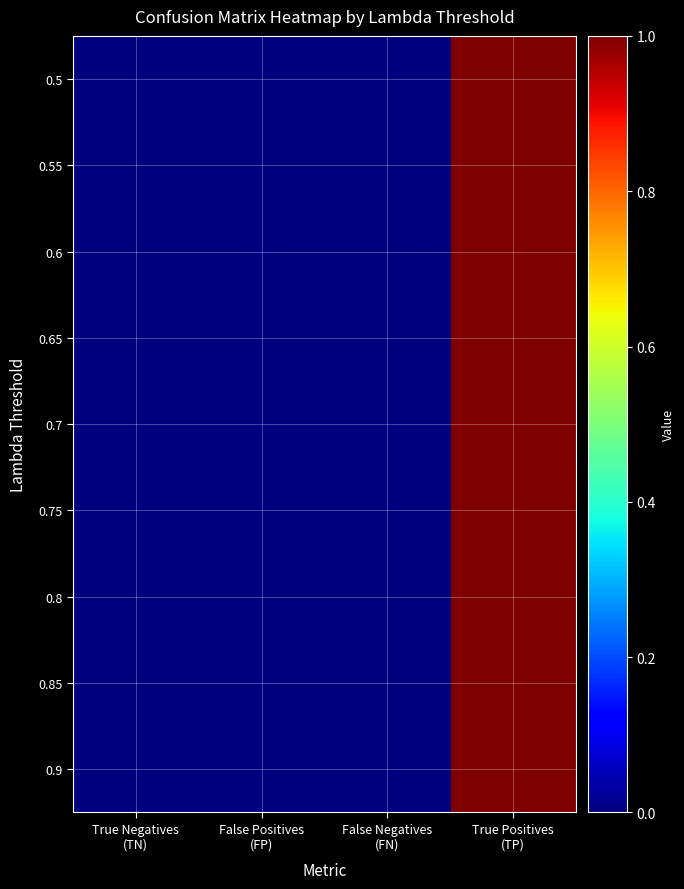

Reading left to right, transcribe all the data shown in this chart.

0.5: True Negatives
(TN)=0	False Positives
(FP)=0	False Negatives
(FN)=0	True Positives
(TP)=1
0.55: True Negatives
(TN)=0	False Positives
(FP)=0	False Negatives
(FN)=0	True Positives
(TP)=1
0.6: True Negatives
(TN)=0	False Positives
(FP)=0	False Negatives
(FN)=0	True Positives
(TP)=1
0.65: True Negatives
(TN)=0	False Positives
(FP)=0	False Negatives
(FN)=0	True Positives
(TP)=1
0.7: True Negatives
(TN)=0	False Positives
(FP)=0	False Negatives
(FN)=0	True Positives
(TP)=1
0.75: True Negatives
(TN)=0	False Positives
(FP)=0	False Negatives
(FN)=0	True Positives
(TP)=1
0.8: True Negatives
(TN)=0	False Positives
(FP)=0	False Negatives
(FN)=0	True Positives
(TP)=1
0.85: True Negatives
(TN)=0	False Positives
(FP)=0	False Negatives
(FN)=0	True Positives
(TP)=1
0.9: True Negatives
(TN)=0	False Positives
(FP)=0	False Negatives
(FN)=0	True Positives
(TP)=1